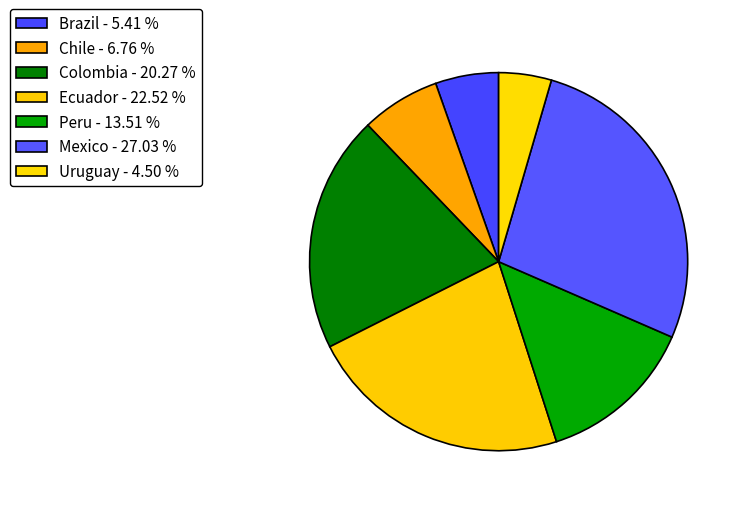

What is the largest slice in the pie chart?

Mexico